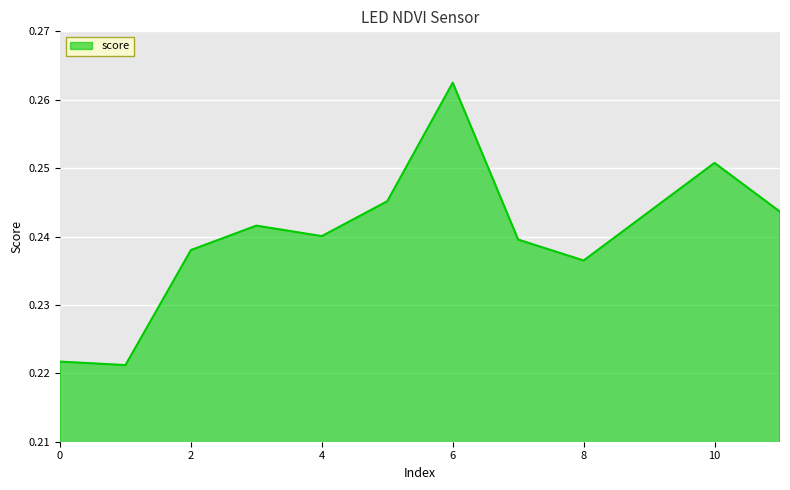

List the labels in order of value, smallest first.

1, 0, 8, 2, 7, 4, 3, 9, 11, 5, 10, 6